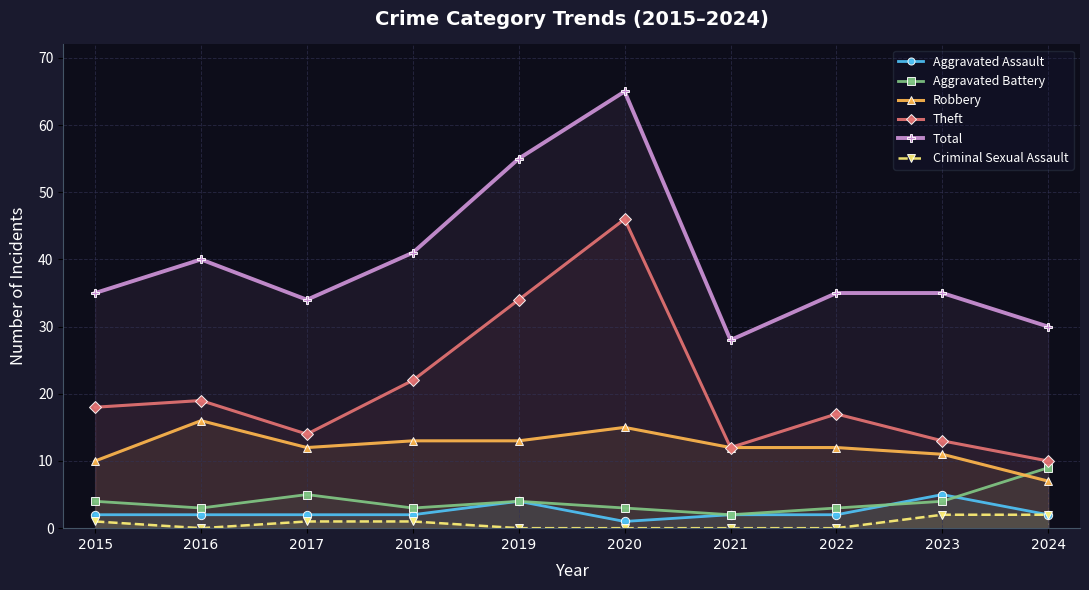

List the series in order of their peak value, highest first.

Total, Theft, Robbery, Aggravated Battery, Aggravated Assault, Criminal Sexual Assault